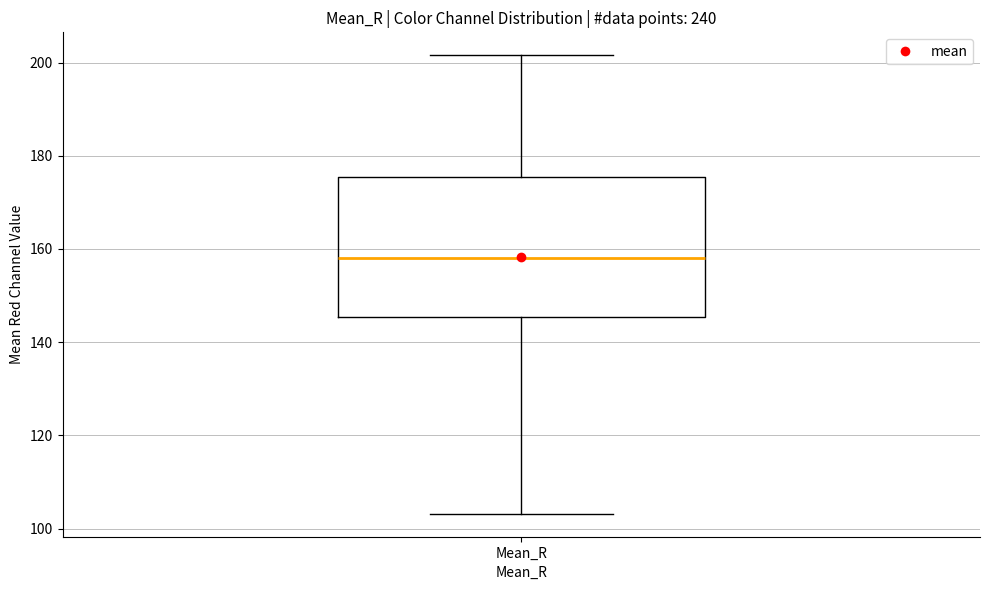

Transcribe this box plot: give where the median line is, the range the box spans, and where the two whiskers end, as read against the y-axis. The values are not printed on the chart, so give them approximately, as read against the axis.

median 158, box 146 to 176, whiskers 104 to 202